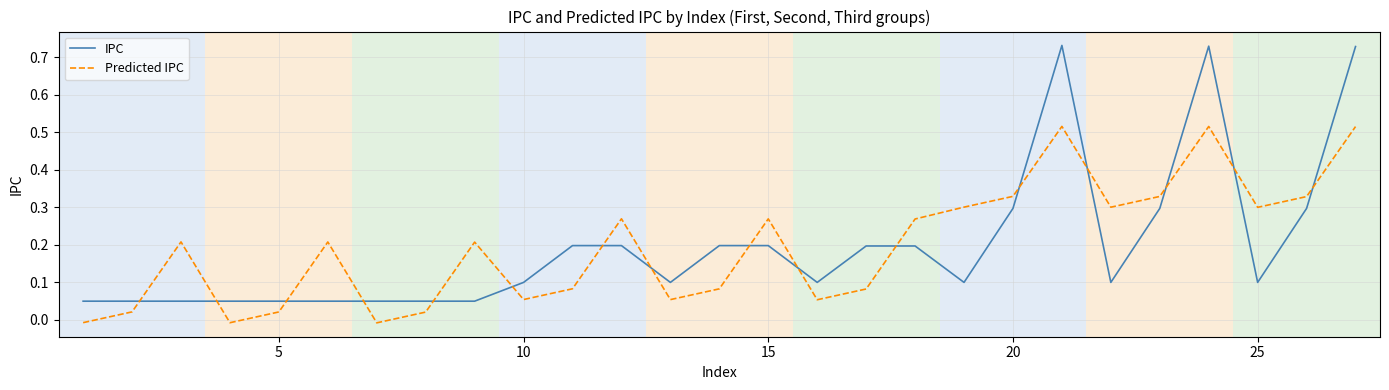

Which series has the widest spread of values?

IPC